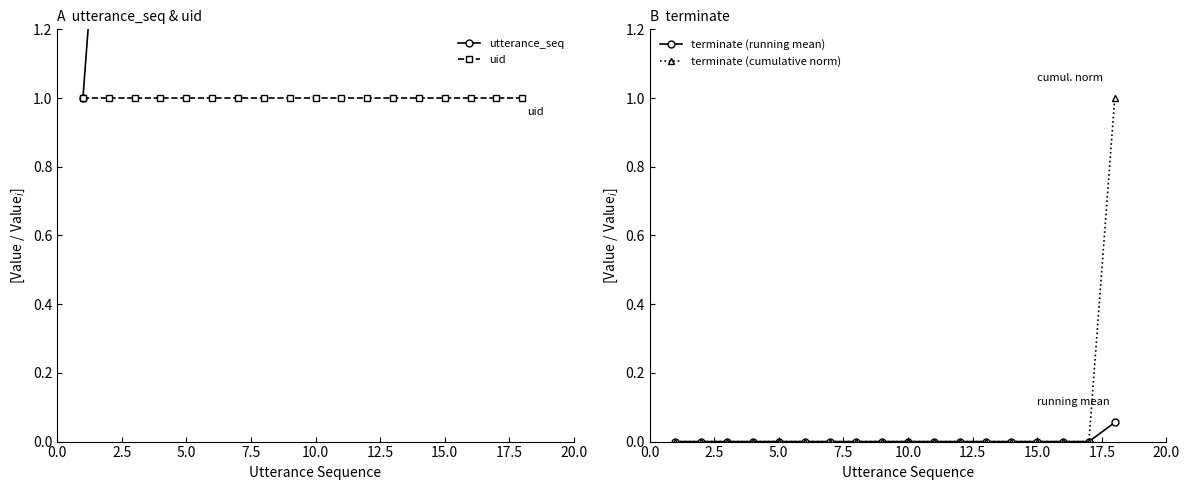

What is the maximum value for terminate (cumulative norm)?

1.0